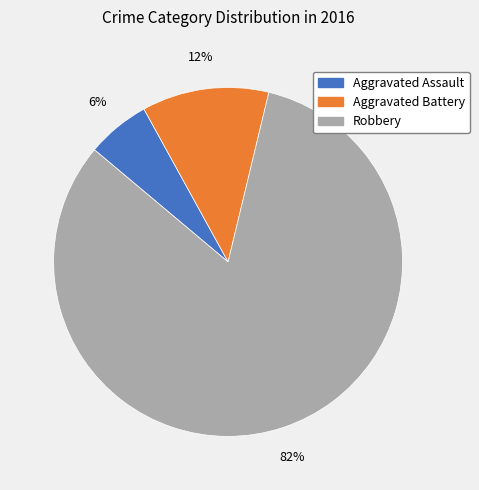

What is the smallest slice in the pie chart?

Aggravated Assault